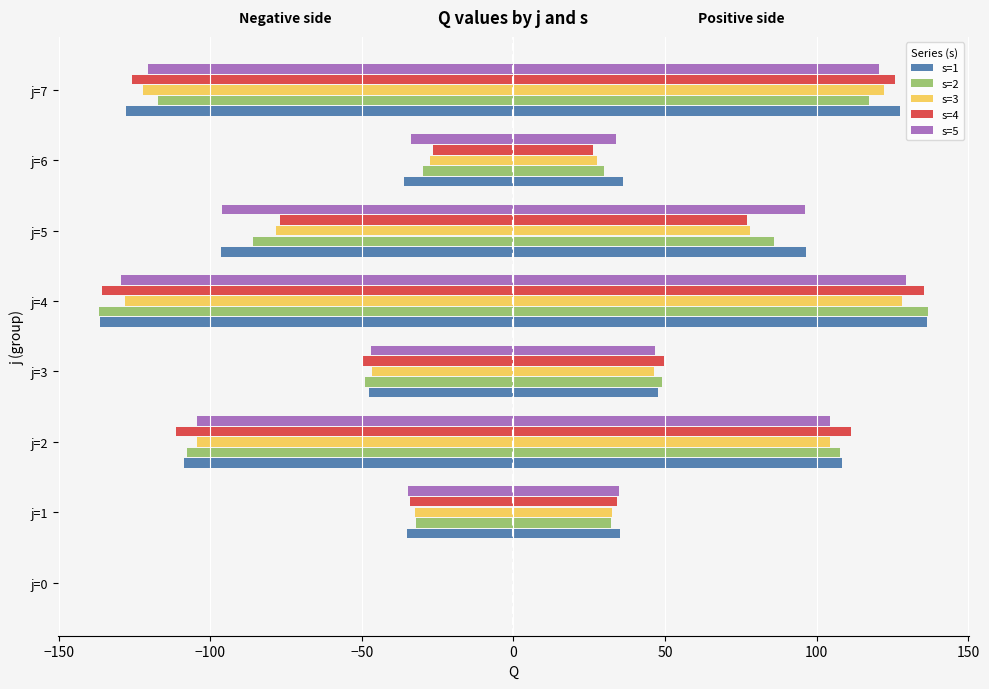

How many values in the s=3 series are below -46?

5